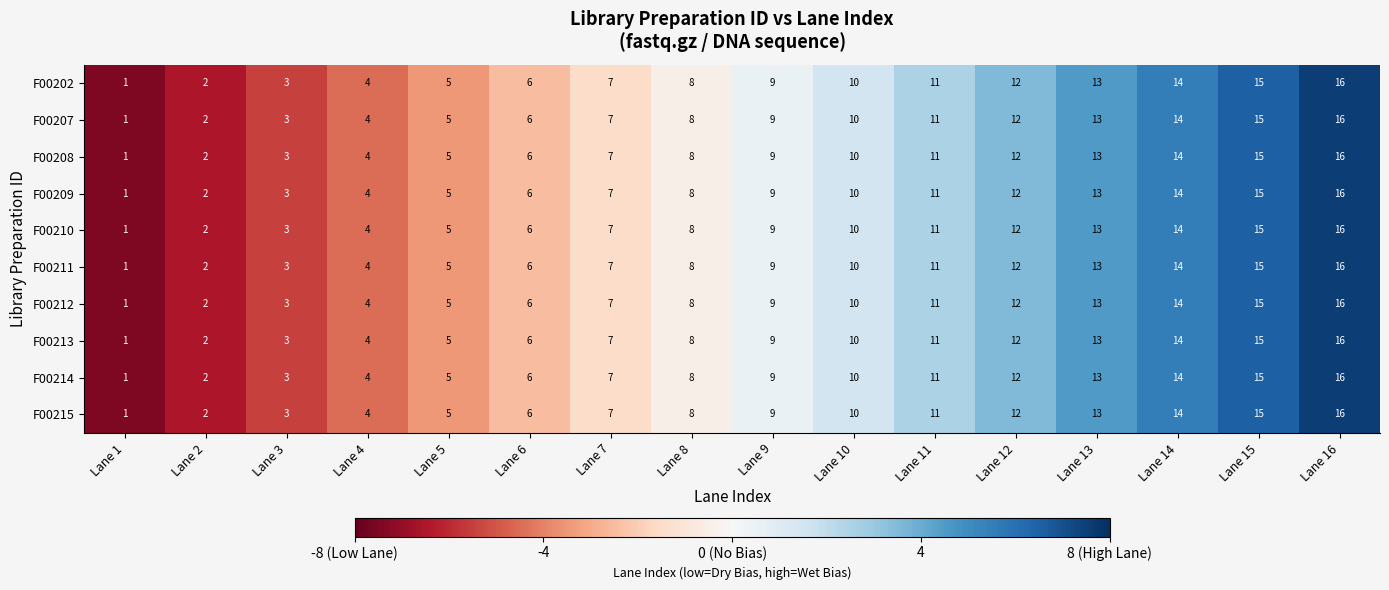

At which label does F00209 reach its peak?

Lane 16